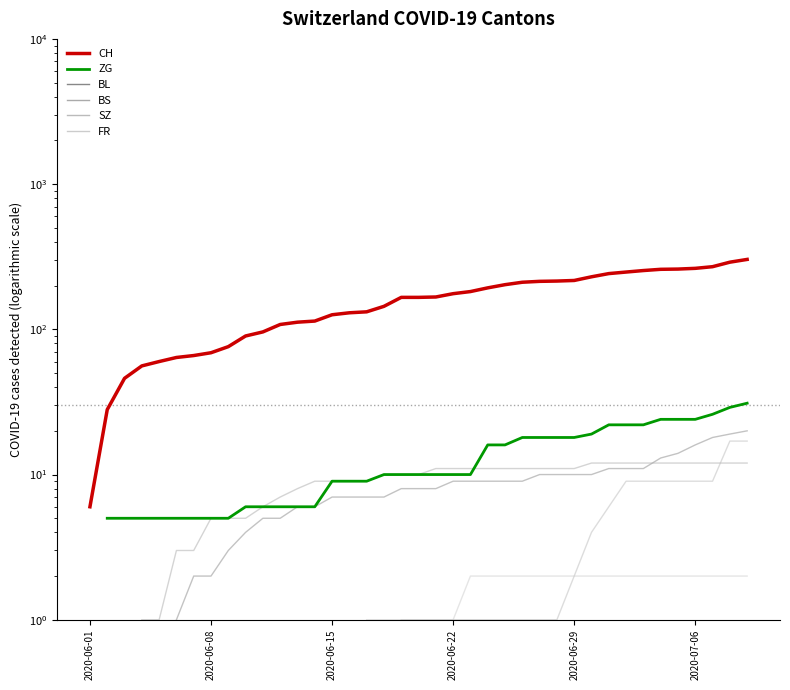

Rank the series at 2020-06-29 from highest to lowest value.

CH, ZG, BS, BL, SZ, FR